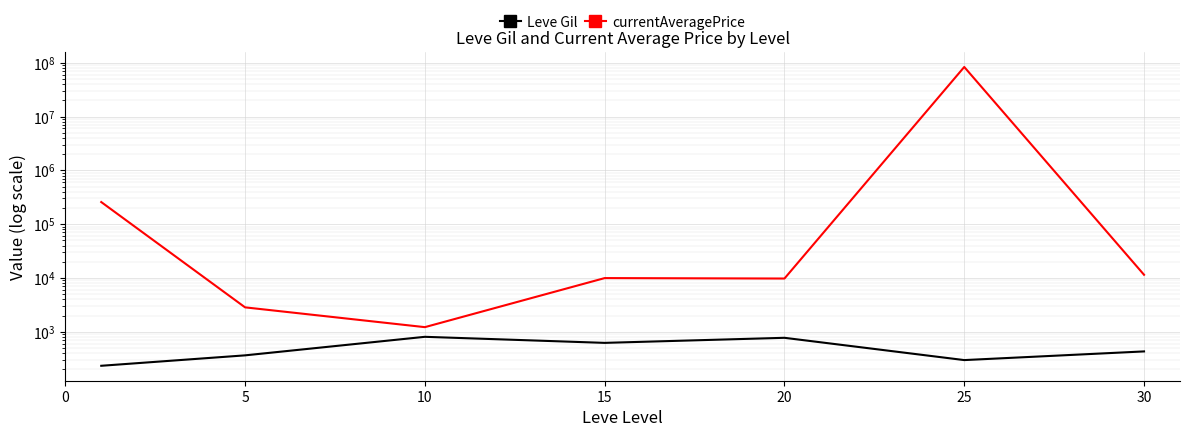

What is the maximum value shown in the chart?

83352879.2